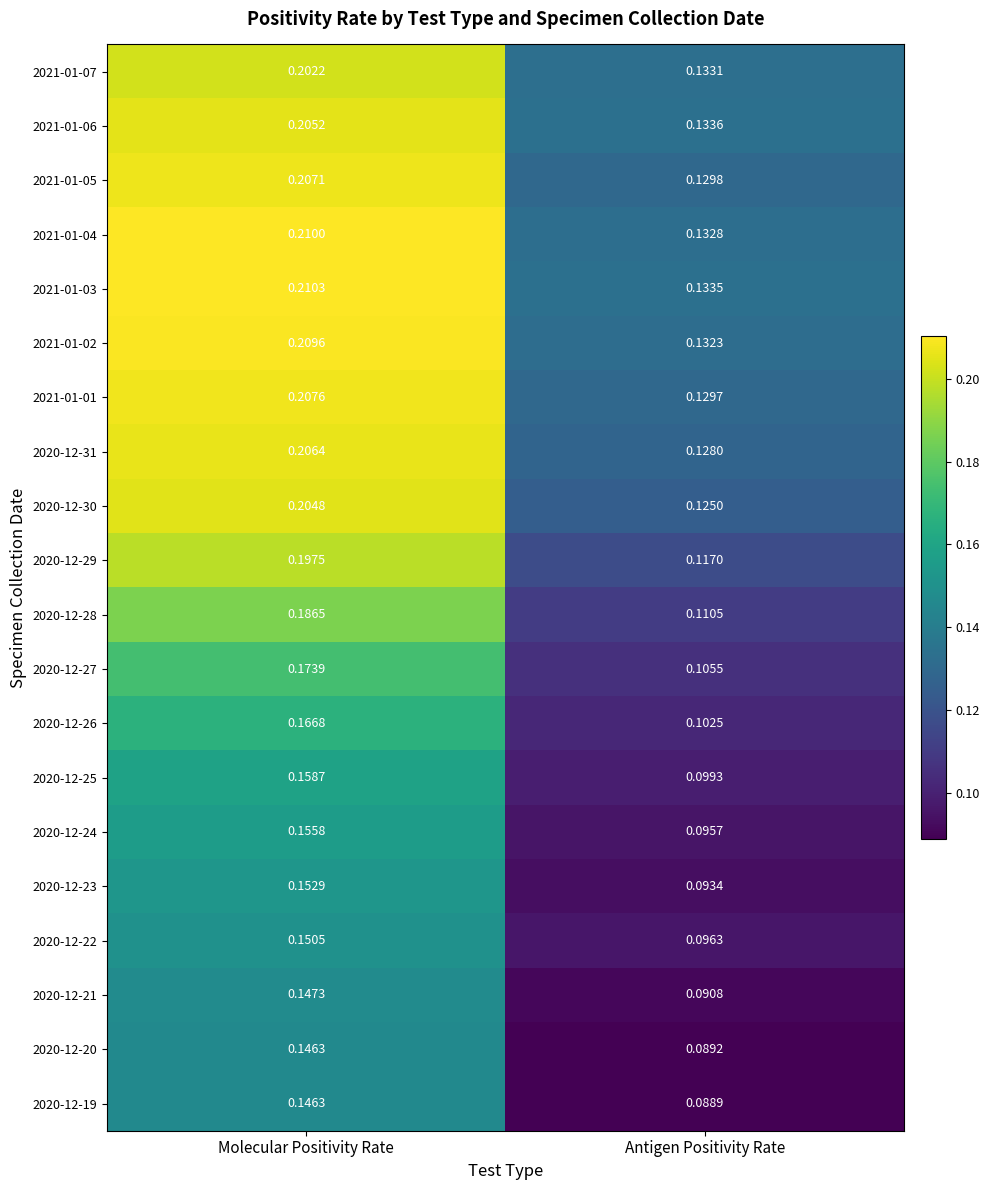

At which label is 2020-12-27 closest to 0?

Antigen Positivity Rate